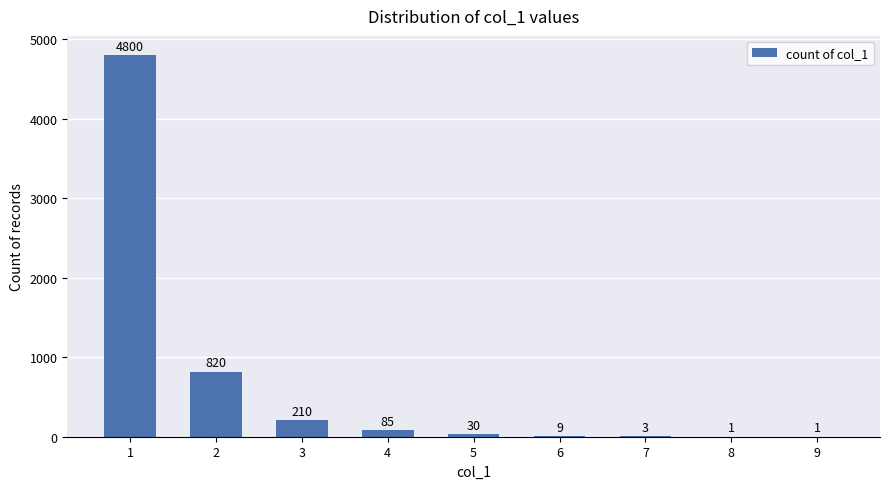

Reading left to right, list all the values displayed in this chart.

4800	820	210	85	30	9	3	1	1